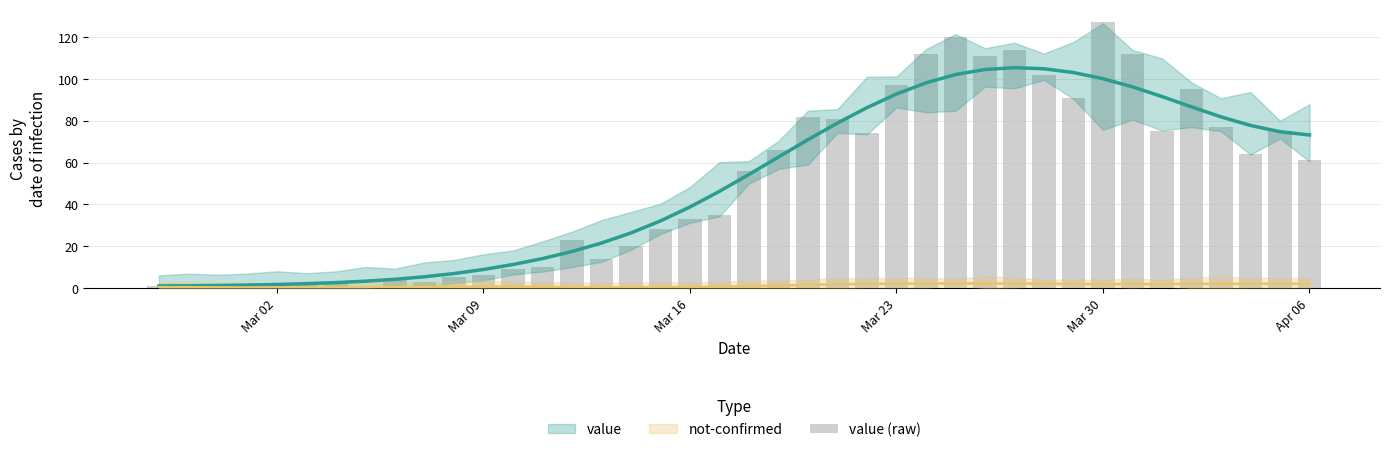

What is the value of the 7th bar from the left?

3